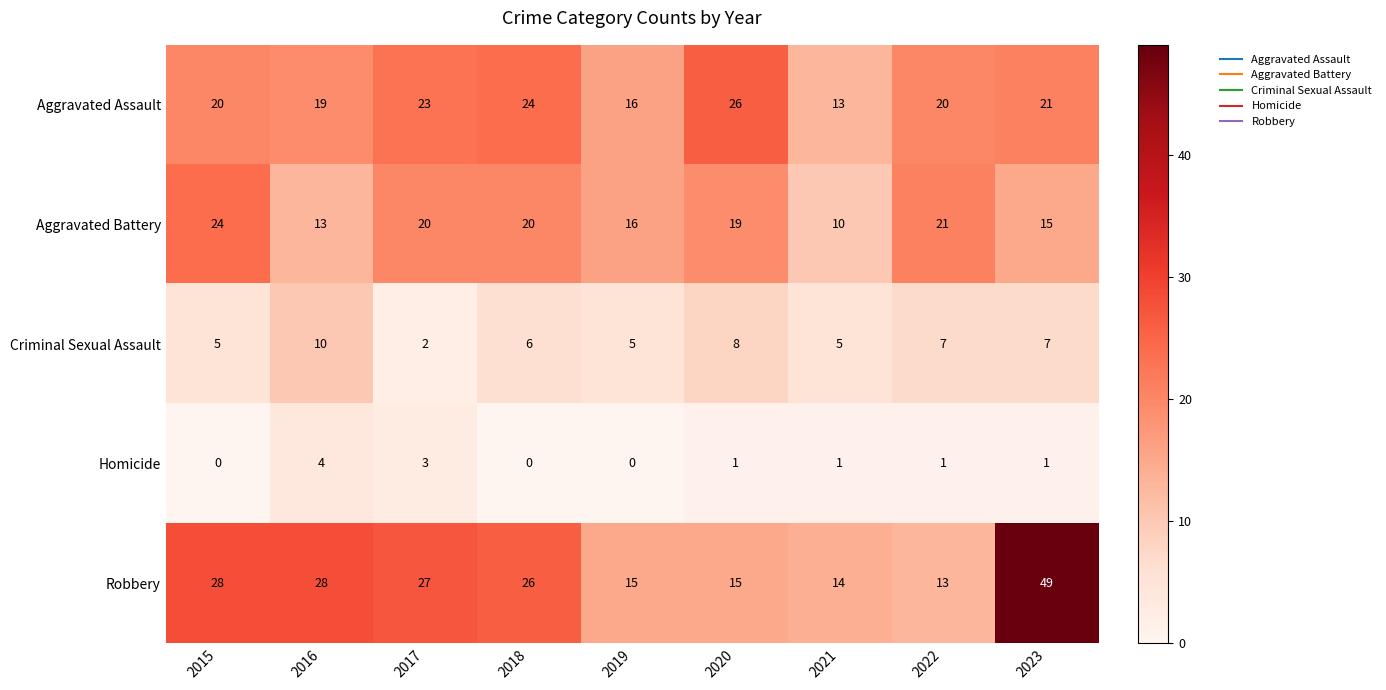

What is the maximum value shown in the chart?

49